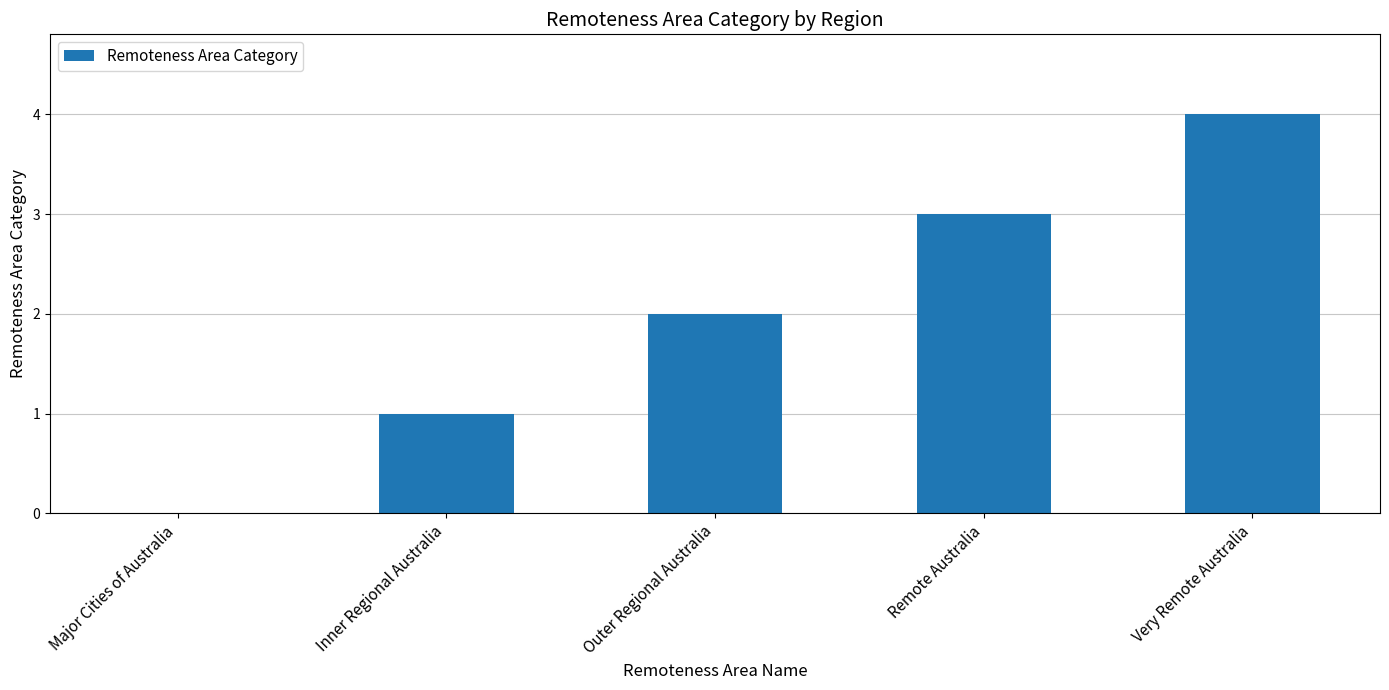

How many distinct data groups are displayed?

1